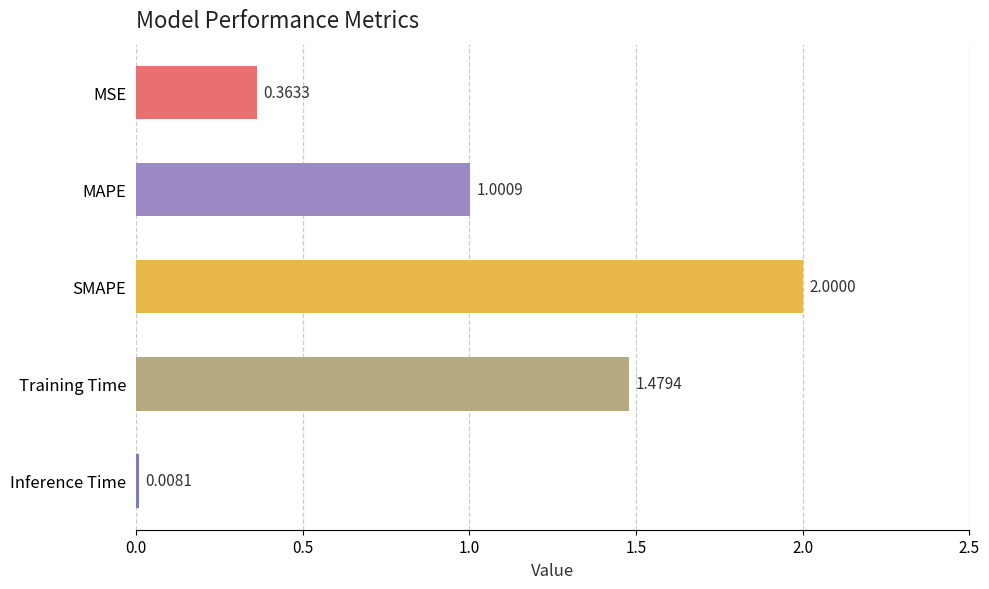

Which label corresponds to the largest value in the chart?

SMAPE